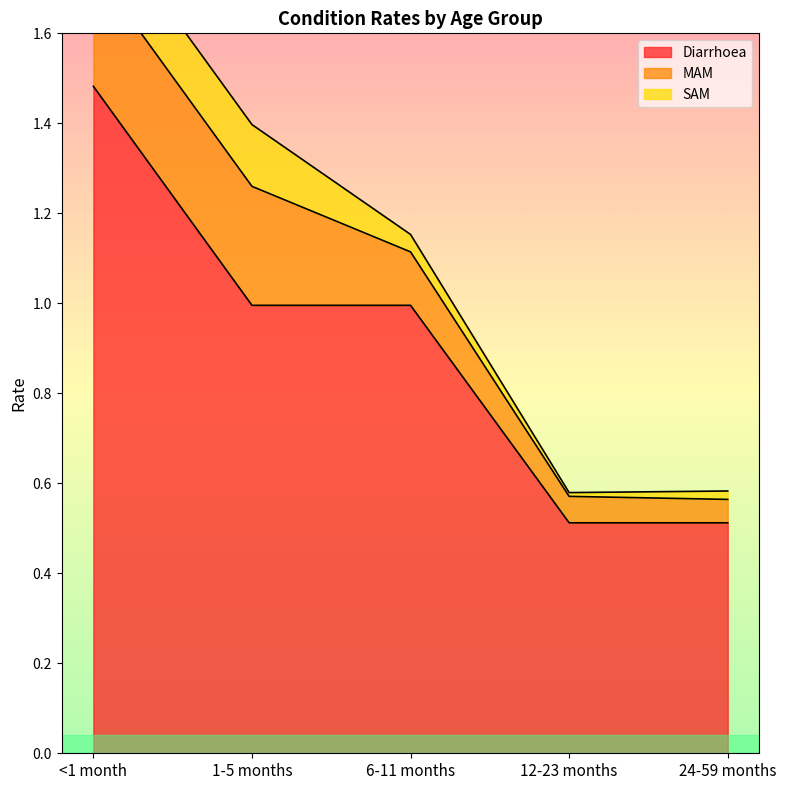

Reading left to right, what are all the values shown in this chart?

Diarrhoea: <1 month=1.5	1-5 months=1.0	6-11 months=1.0	12-23 months=0.5	24-59 months=0.5
MAM: <1 month=0.3	1-5 months=0.3	6-11 months=0.1	12-23 months=0.1	24-59 months=0.1
SAM: <1 month=0.1	1-5 months=0.1	6-11 months=0.0	12-23 months=0.0	24-59 months=0.0